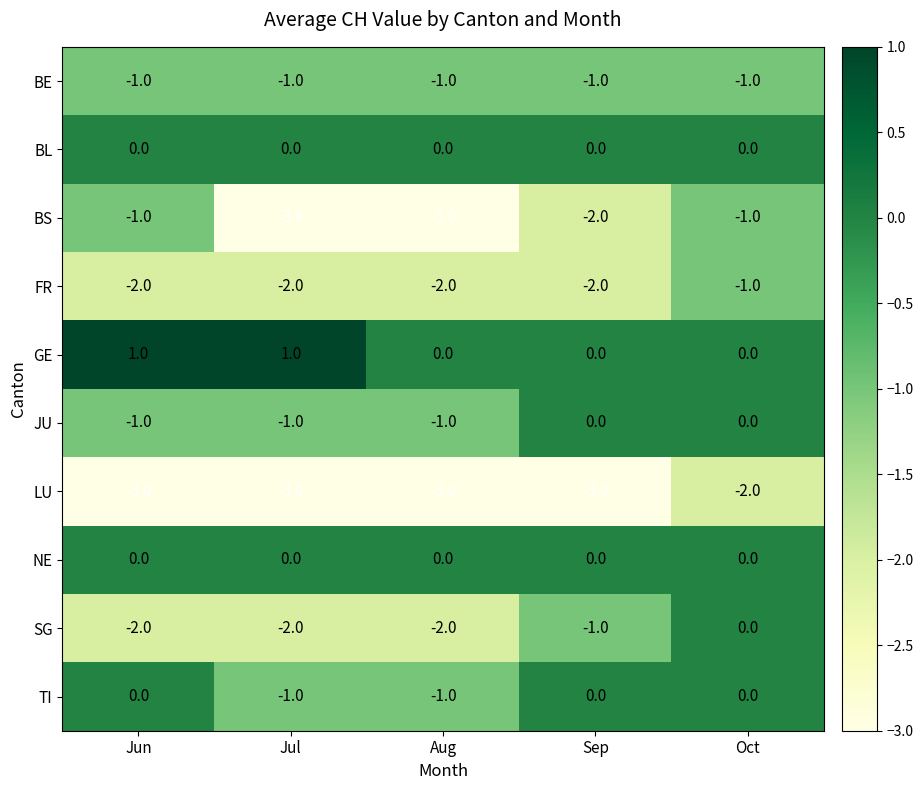

Count the number of categories in the chart.

5